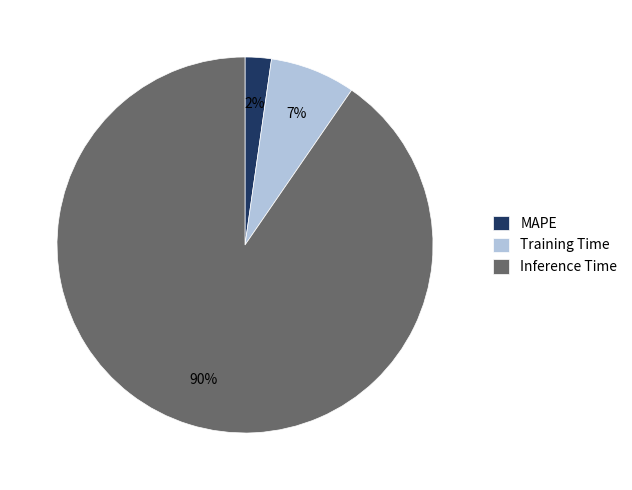

Which slice is the largest?

Inference Time